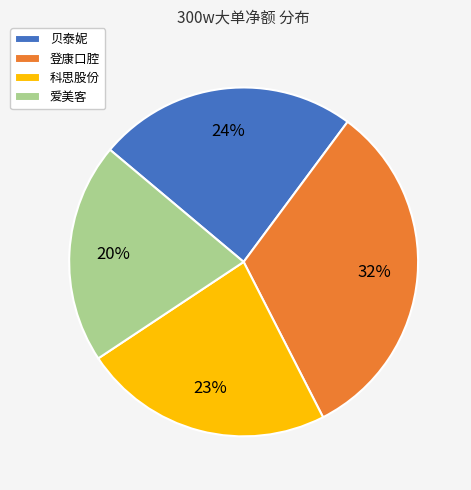

True or false: 爱美客 accounts for 34% of the total.

False